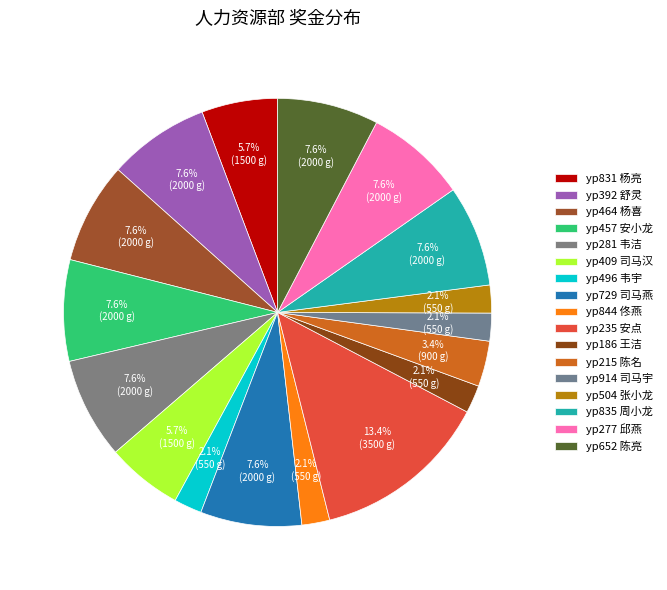

True or false: yp186 王洁 accounts for 2% of the total.

True